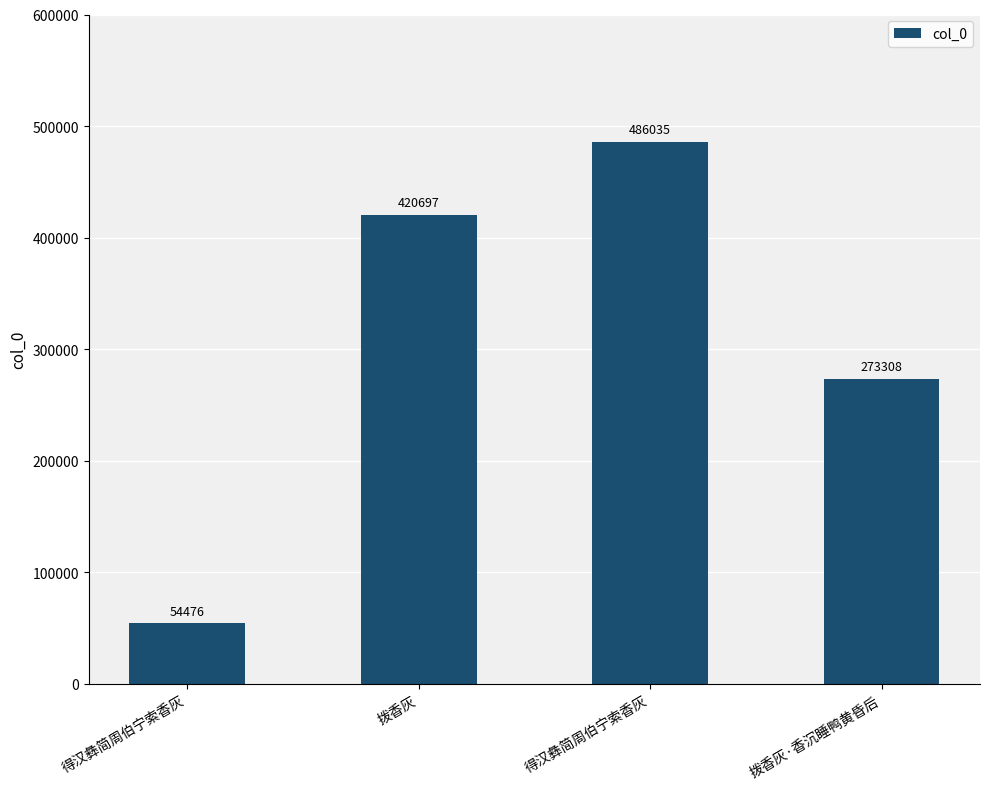

Reading left to right, list all the values displayed in this chart.

得汉彝简周伯宁索香灰=54476	拨香灰=420697	得汉彝简周伯宁索香灰=486035	拨香灰·香沉睡鸭黄昏后=273308